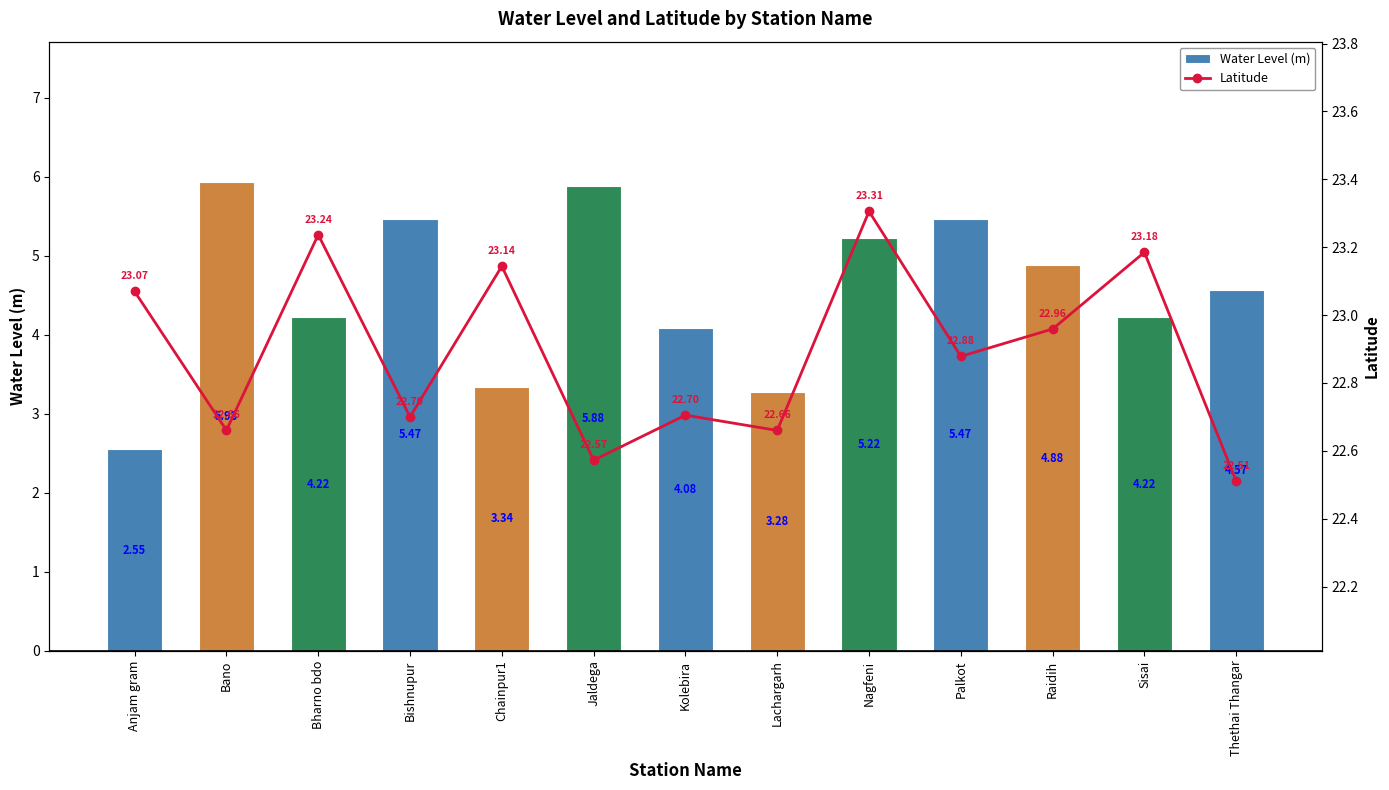

Count the number of data series in this chart.

2